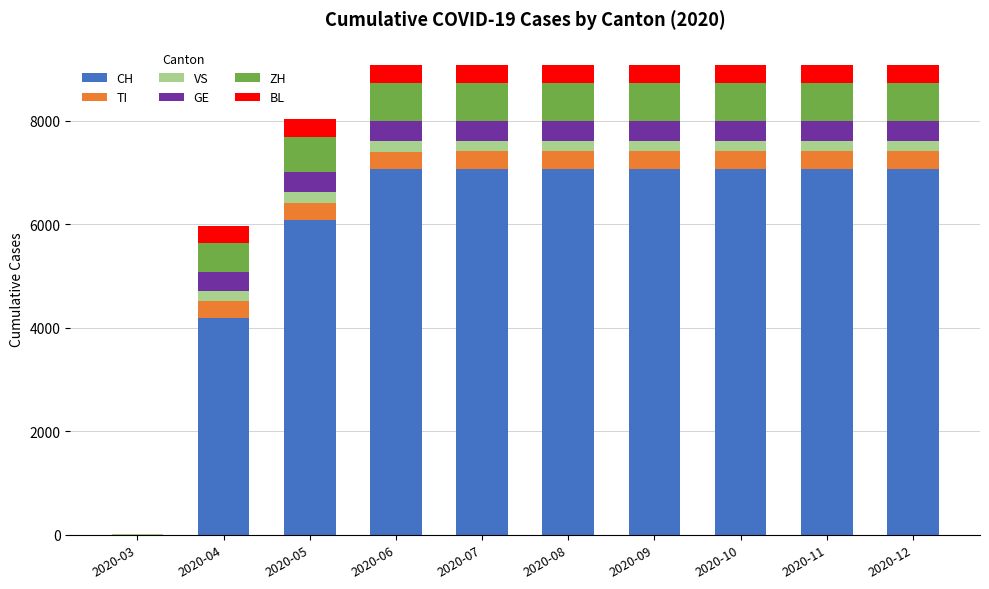

At which label is CH closest to 3530?

2020-04